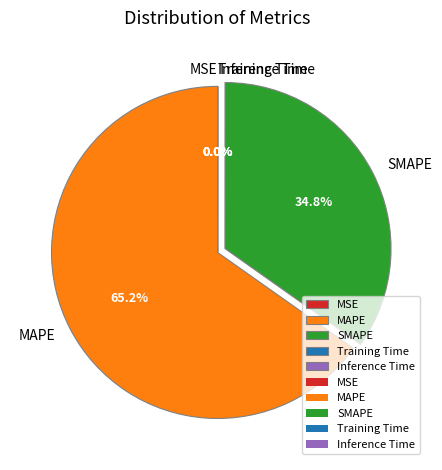

Which slice is the largest?

MAPE